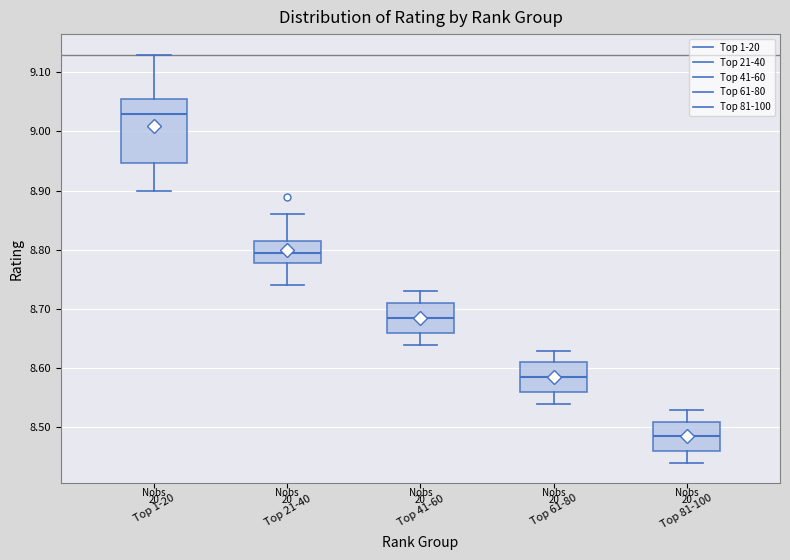

Reading left to right, transcribe this box plot: for each box, give where its median line is, the range the box spans, and where its two whiskers end, as read against the y-axis. The values are not printed on the chart, so give them approximately, as read against the axis.

Top 1-20: median 9.03, box 8.95 to 9.06, whiskers 8.90 to 9.13
Top 21-40: median 8.80, box 8.78 to 8.82, whiskers 8.74 to 8.86
Top 41-60: median 8.69, box 8.66 to 8.71, whiskers 8.64 to 8.73
Top 61-80: median 8.59, box 8.56 to 8.61, whiskers 8.54 to 8.63
Top 81-100: median 8.49, box 8.46 to 8.51, whiskers 8.44 to 8.53